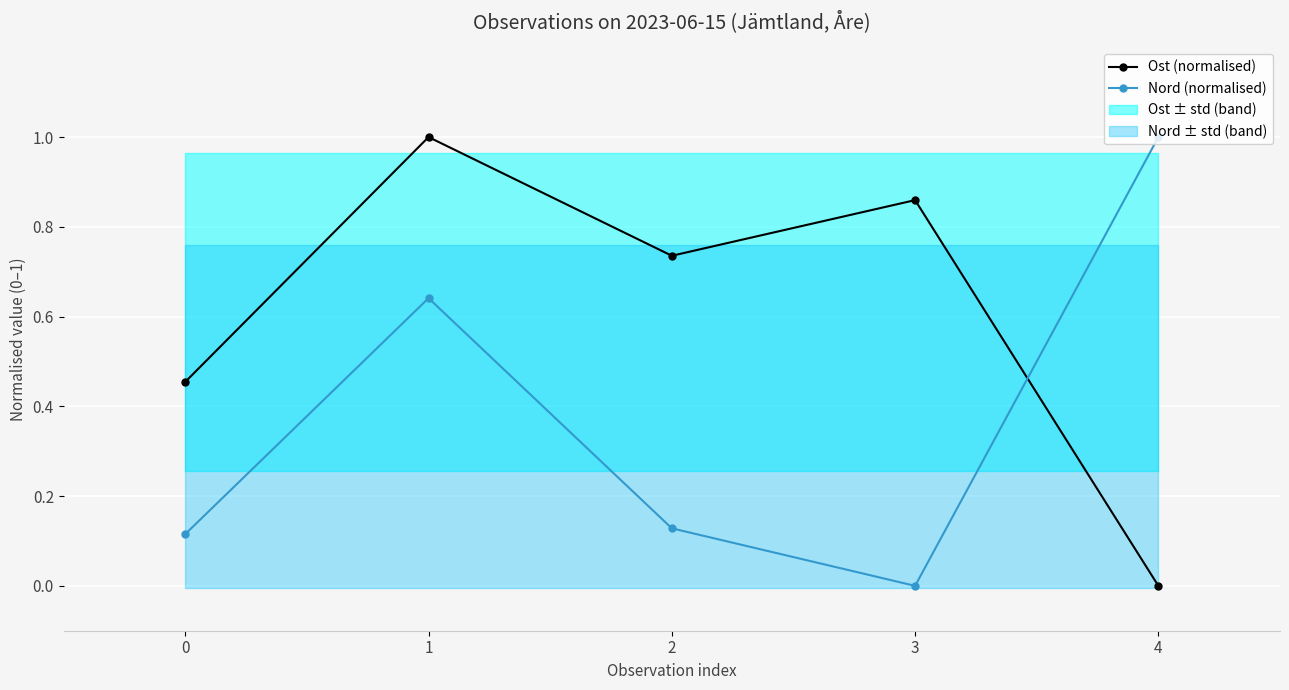

How many intersections are there between Ost (normalised) and Nord (normalised)?

1